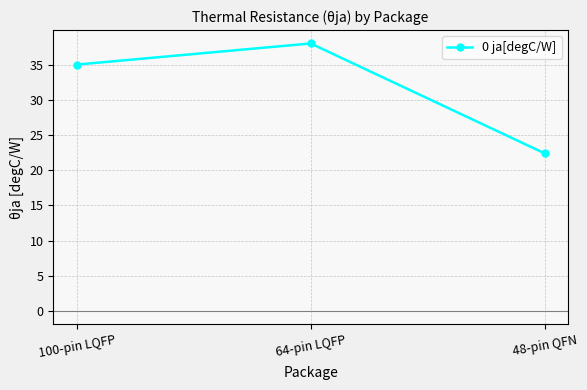

Reading right to left, extract all data points from this chart.

22.4	38.0	35.0